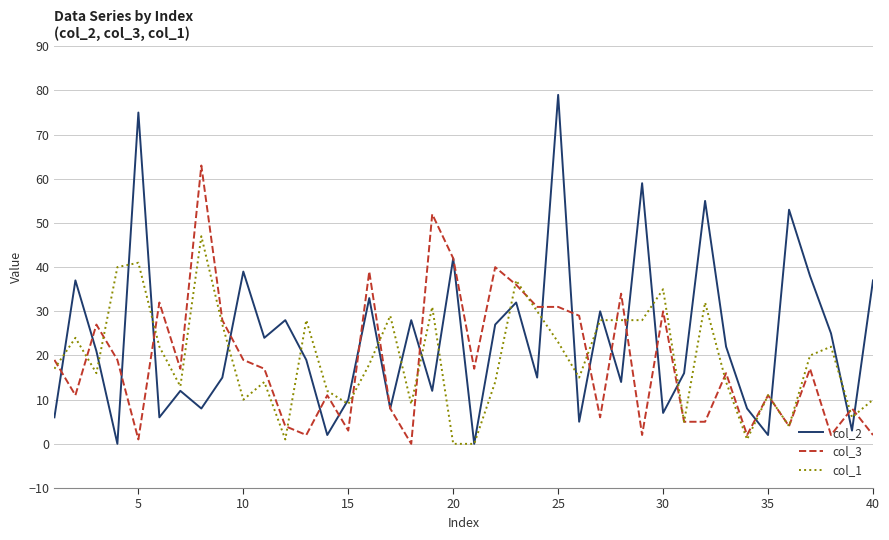

What is the maximum value shown in the chart?

79